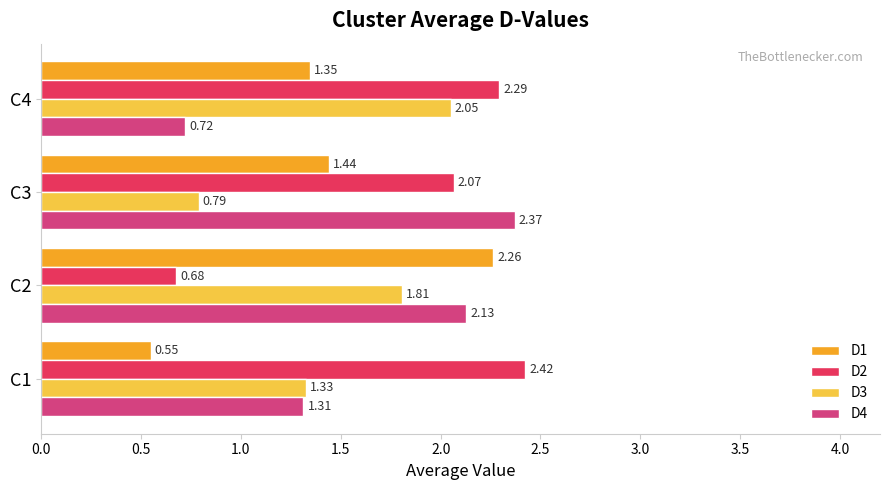

Rank the series by their average value, from highest to lowest.

D2, D4, D3, D1